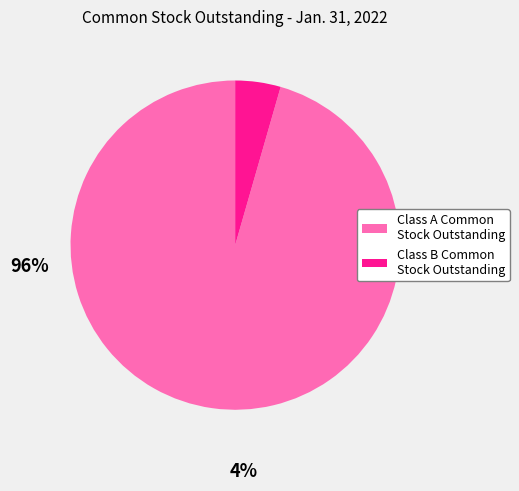

Is there any slice that represents more than half of the pie?

Yes